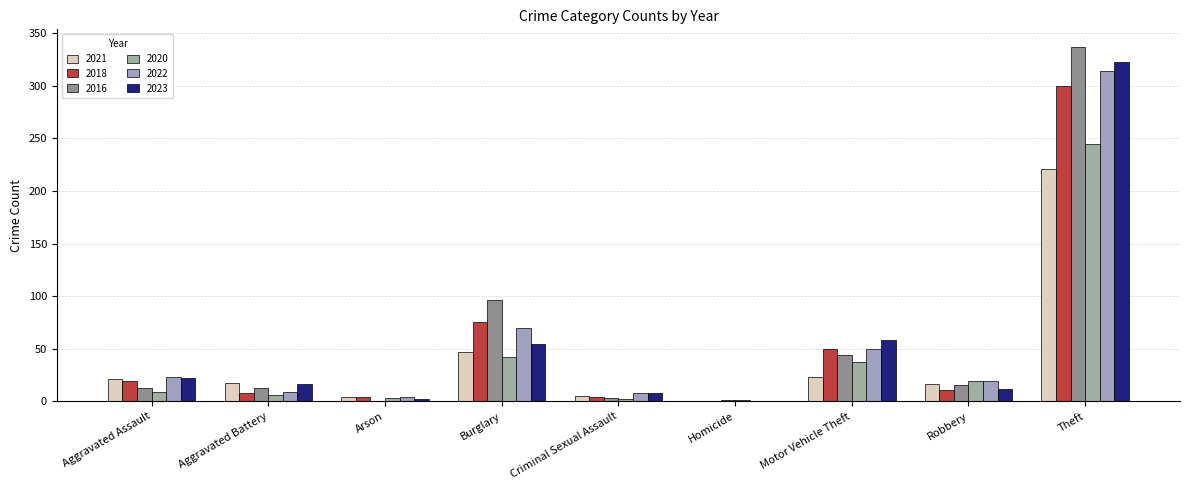

Reading left to right, what are all the values shown in this chart?

2021: Aggravated Assault=21	Aggravated Battery=17	Arson=4	Burglary=47	Criminal Sexual Assault=5	Homicide=0	Motor Vehicle Theft=23	Robbery=16	Theft=221
2018: Aggravated Assault=19	Aggravated Battery=8	Arson=4	Burglary=75	Criminal Sexual Assault=4	Homicide=0	Motor Vehicle Theft=50	Robbery=11	Theft=300
2016: Aggravated Assault=13	Aggravated Battery=13	Arson=0	Burglary=96	Criminal Sexual Assault=3	Homicide=1	Motor Vehicle Theft=44	Robbery=15	Theft=337
2020: Aggravated Assault=9	Aggravated Battery=6	Arson=3	Burglary=42	Criminal Sexual Assault=2	Homicide=1	Motor Vehicle Theft=37	Robbery=19	Theft=245
2022: Aggravated Assault=23	Aggravated Battery=9	Arson=4	Burglary=70	Criminal Sexual Assault=8	Homicide=0	Motor Vehicle Theft=50	Robbery=19	Theft=314
2023: Aggravated Assault=22	Aggravated Battery=16	Arson=2	Burglary=54	Criminal Sexual Assault=8	Homicide=0	Motor Vehicle Theft=58	Robbery=12	Theft=323